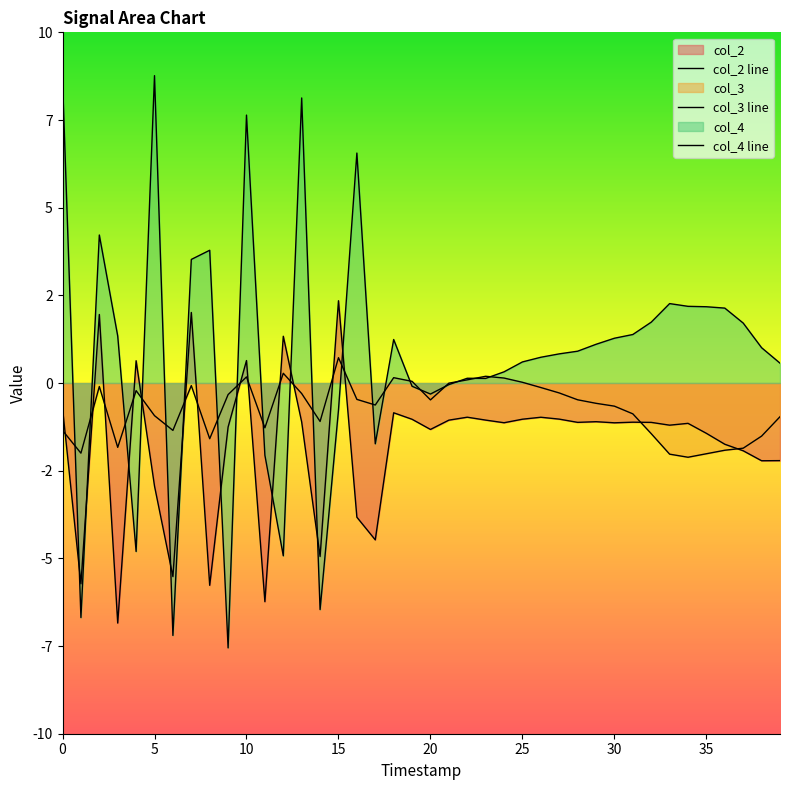

Which series has the widest spread of values?

col_4